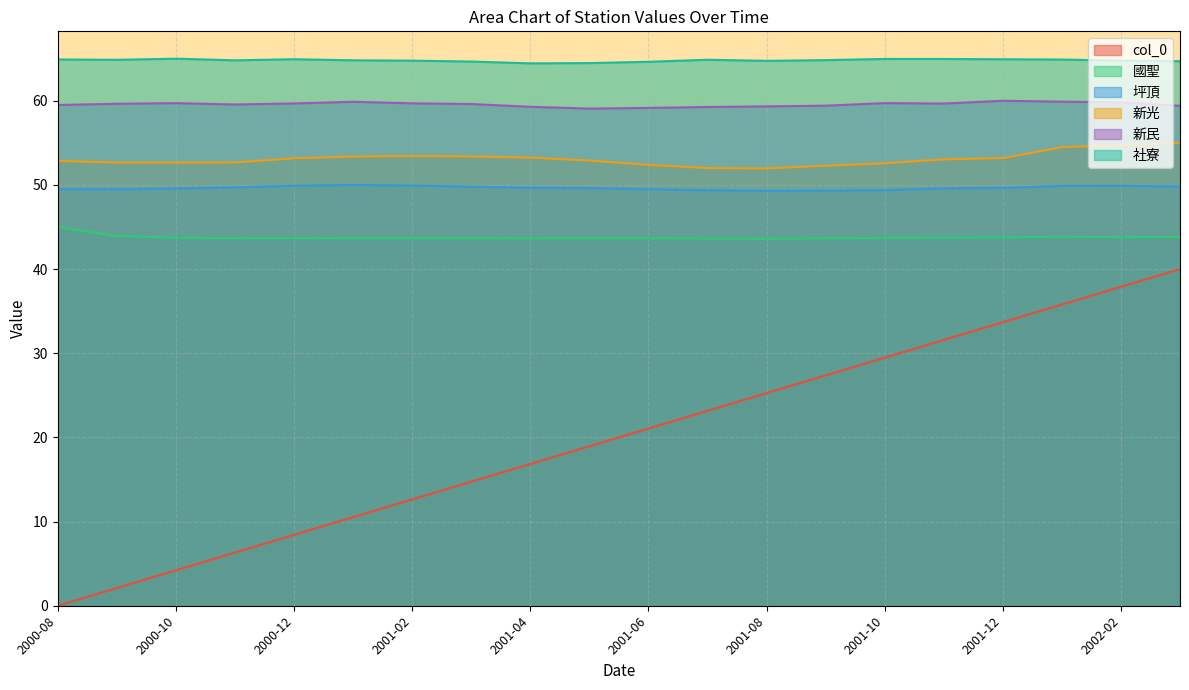

Where does the col_0 series first go above 21?

2001-06